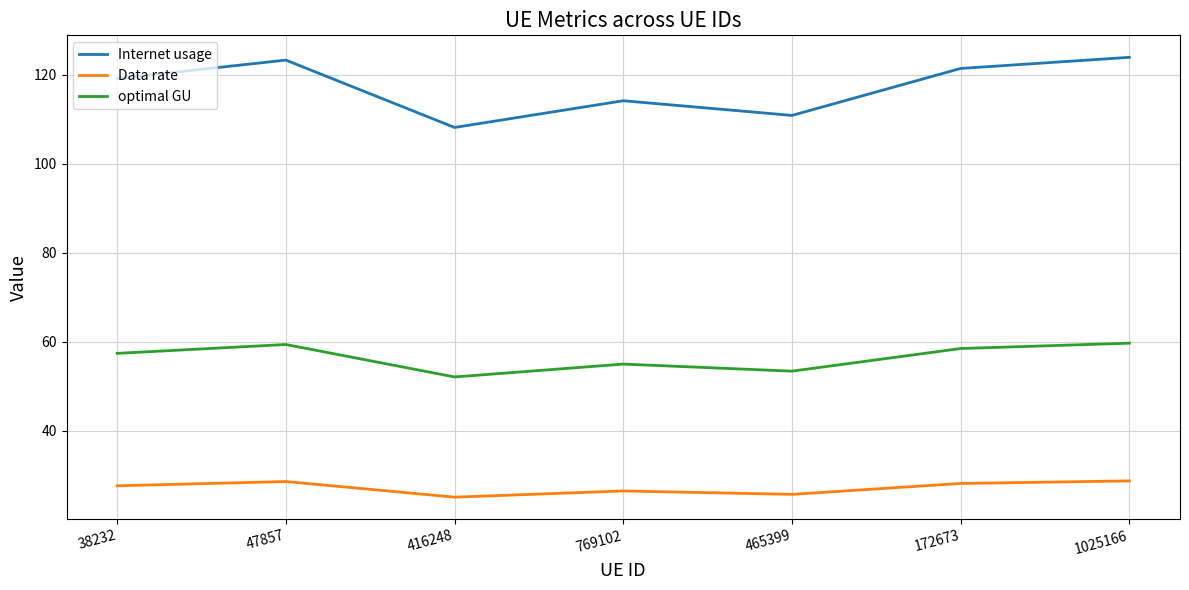

Which series has the largest range (max minus min)?

Internet usage